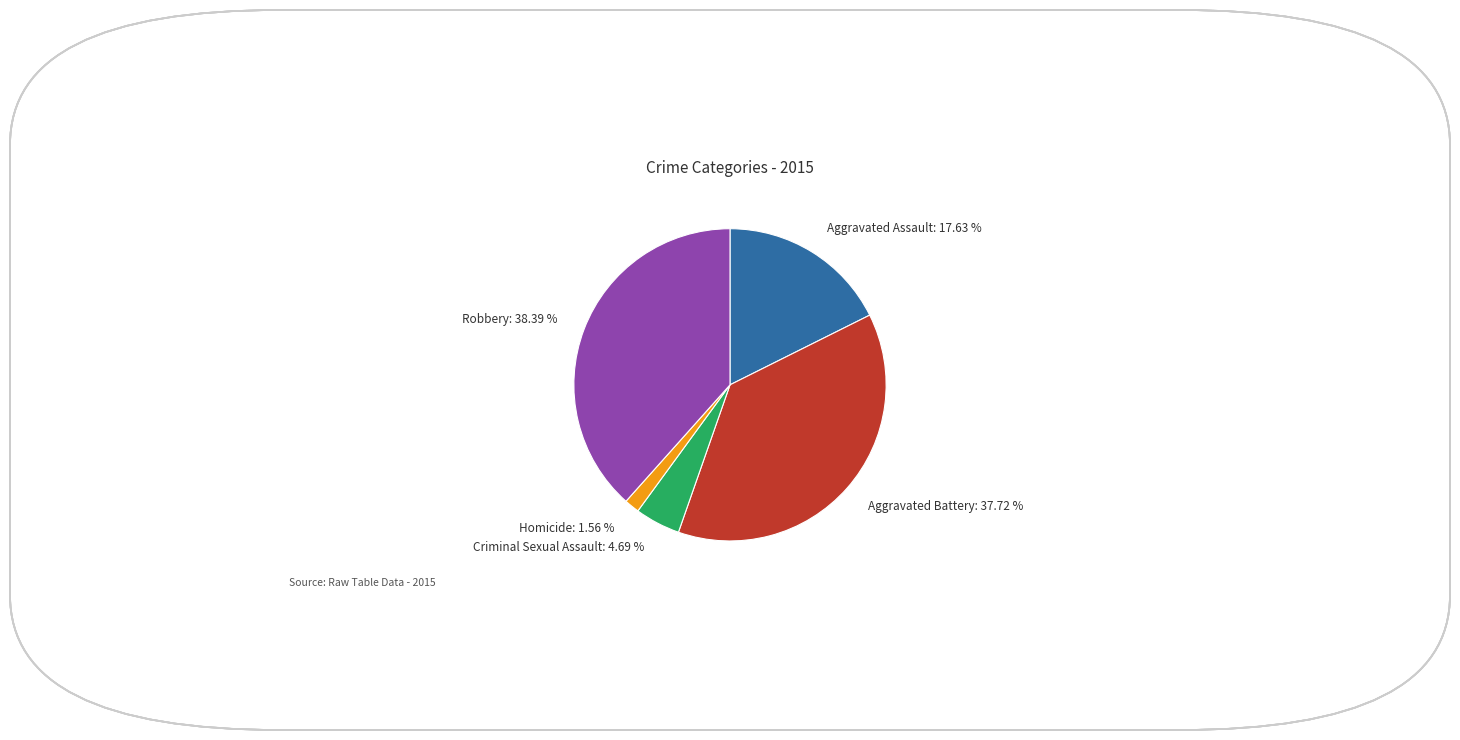

Count the number of slices in the pie.

5